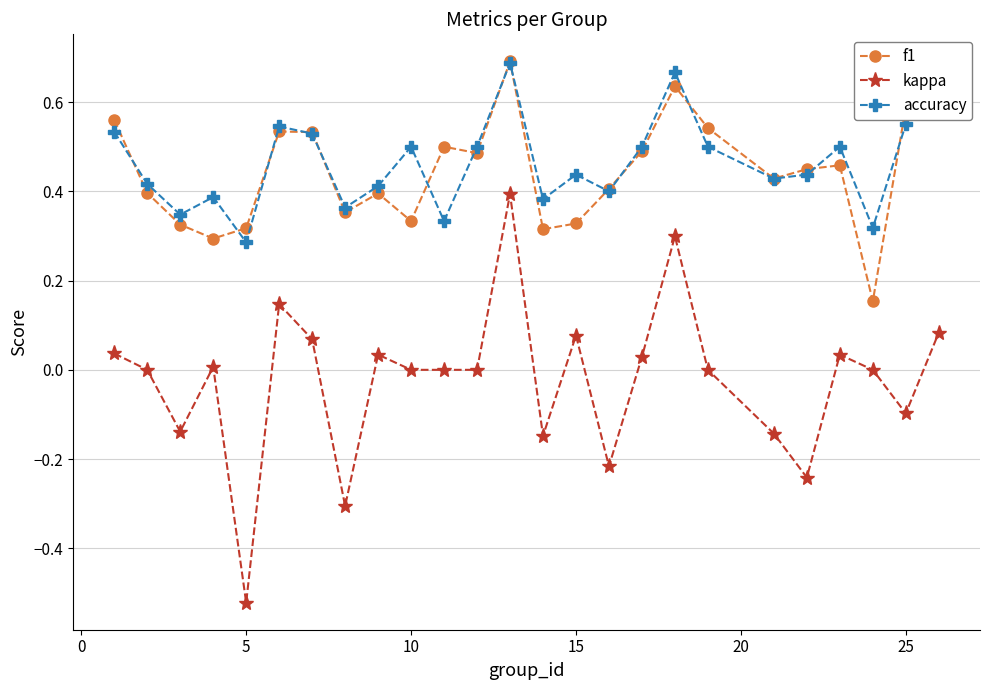

How many interior local peaks does the accuracy series have?

7